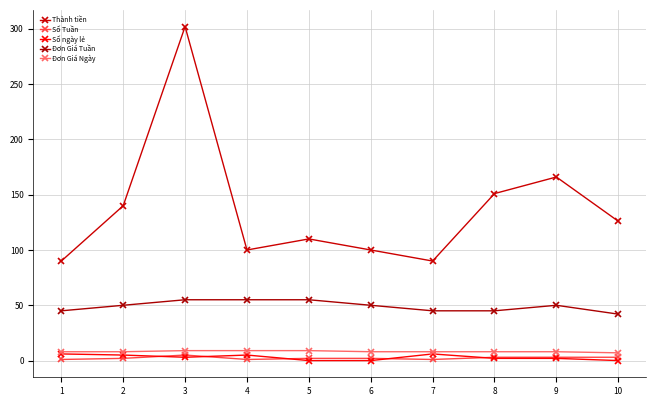

Reading left to right, extract all data points from this chart.

Thành tiền: 90	140	302	100	110	100	90	151	166	126
Số Tuần: 1	2	5	1	2	2	1	3	3	3
Số ngày lẻ: 6	5	3	5	0	0	6	2	2	0
Đơn Giá Tuần: 45	50	55	55	55	50	45	45	50	42
Đơn Giá Ngày: 8	8	9	9	9	8	8	8	8	7